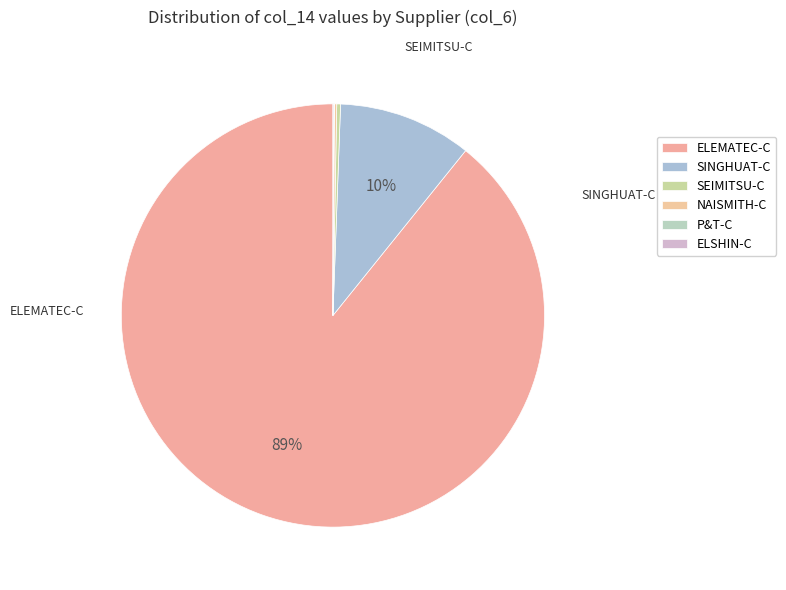

The SINGHUAT-C slice represents 10% of the pie. True or false?

True